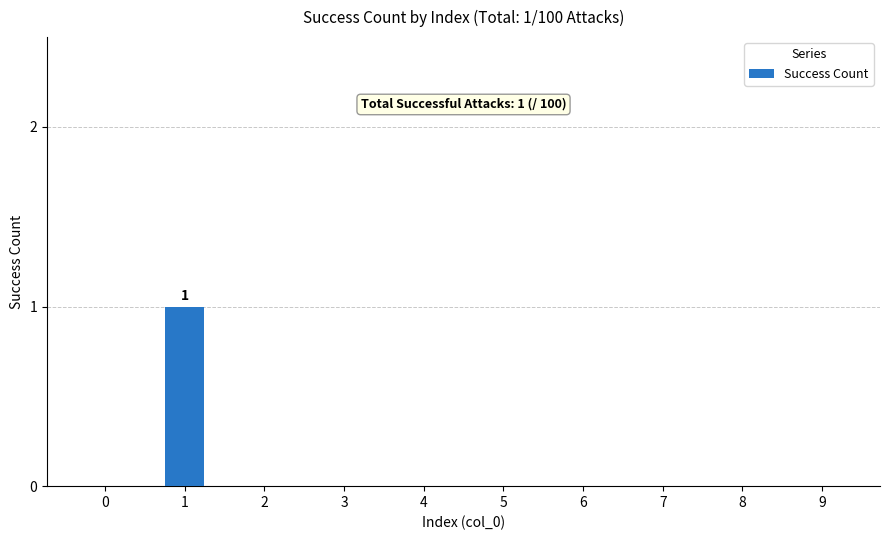

Reading left to right, list all the values displayed in this chart.

0=0	1=1	2=0	3=0	4=0	5=0	6=0	7=0	8=0	9=0